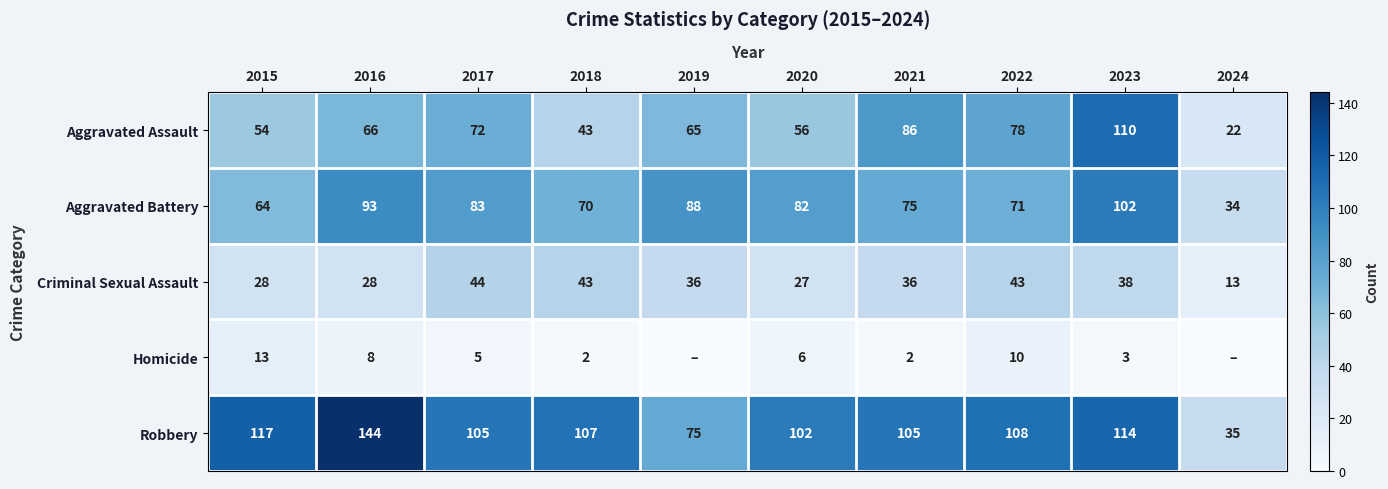

What is the sum of all Aggravated Battery values?

762